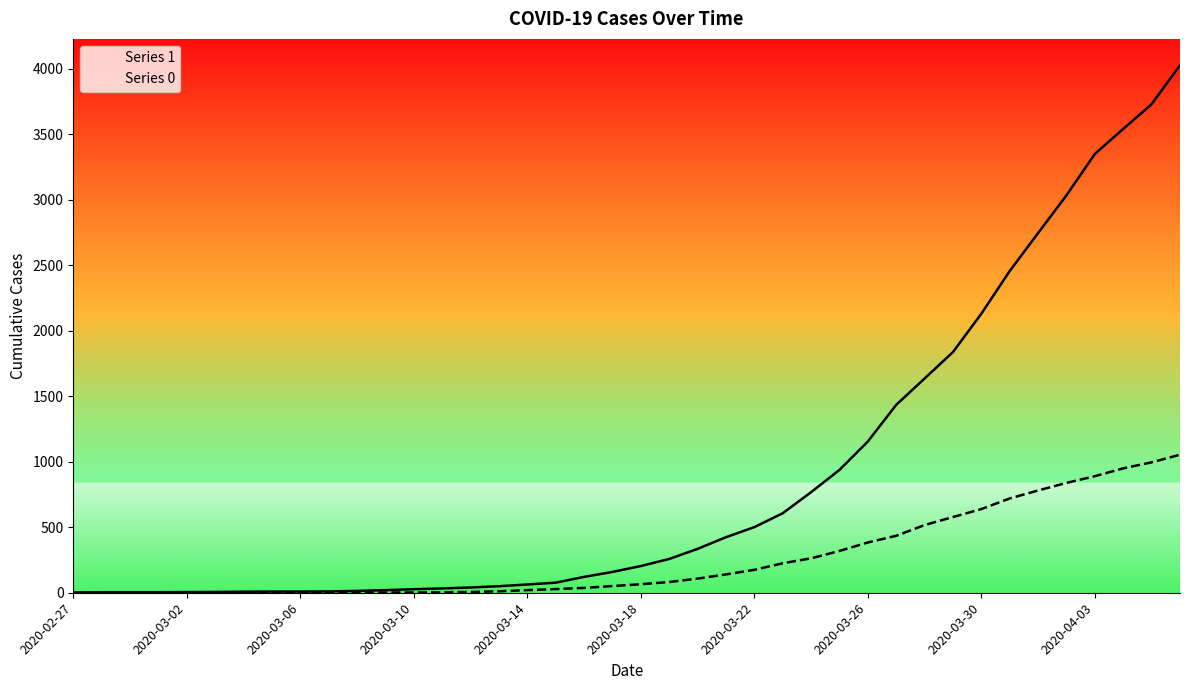

Between 2020-03-01 and 2020-02-29, which is larger?

2020-03-01